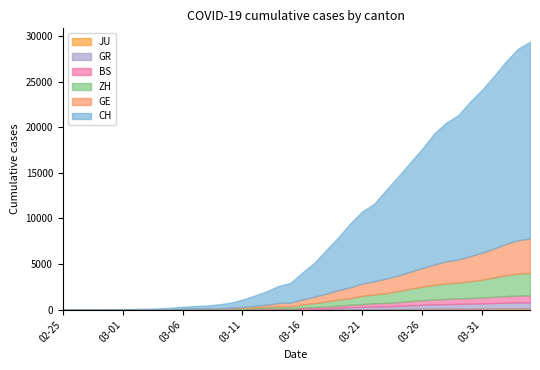

Where is the first local minimum for BS?

2020-03-15